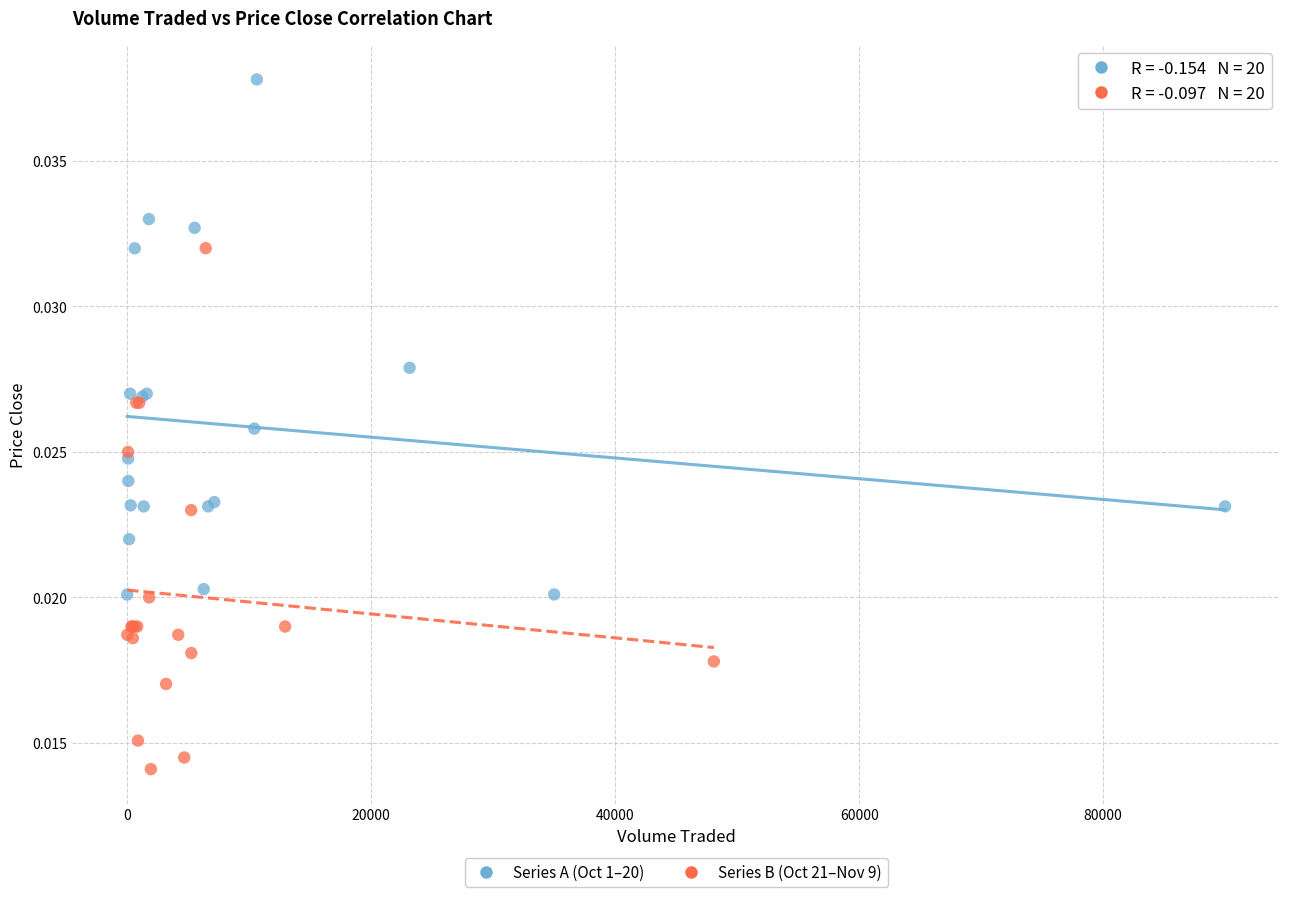

Which series reaches the minimum Y coordinate?

Series B (Oct 21–Nov 9)